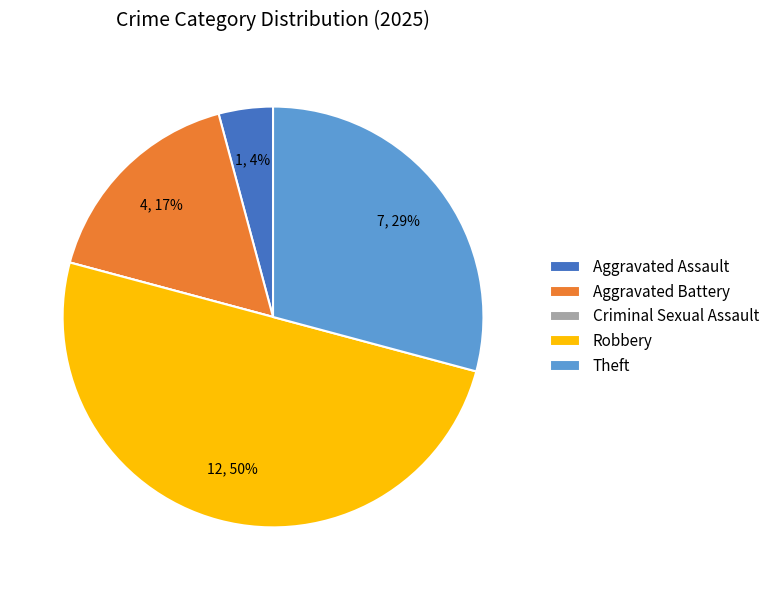

Which slice is the largest?

Robbery